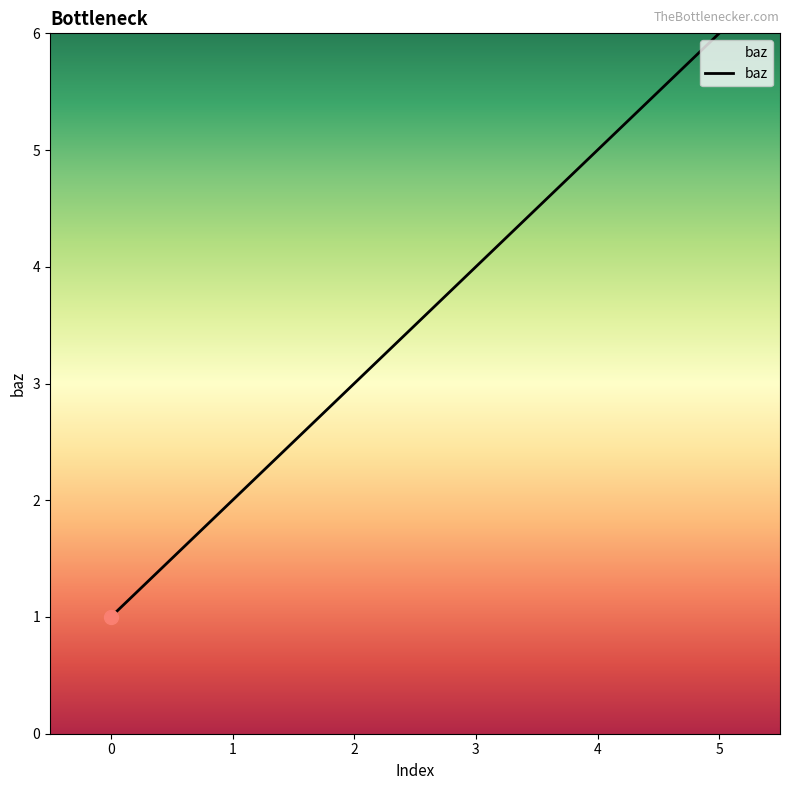

Does the chart display data point markers on the line(s)?

No